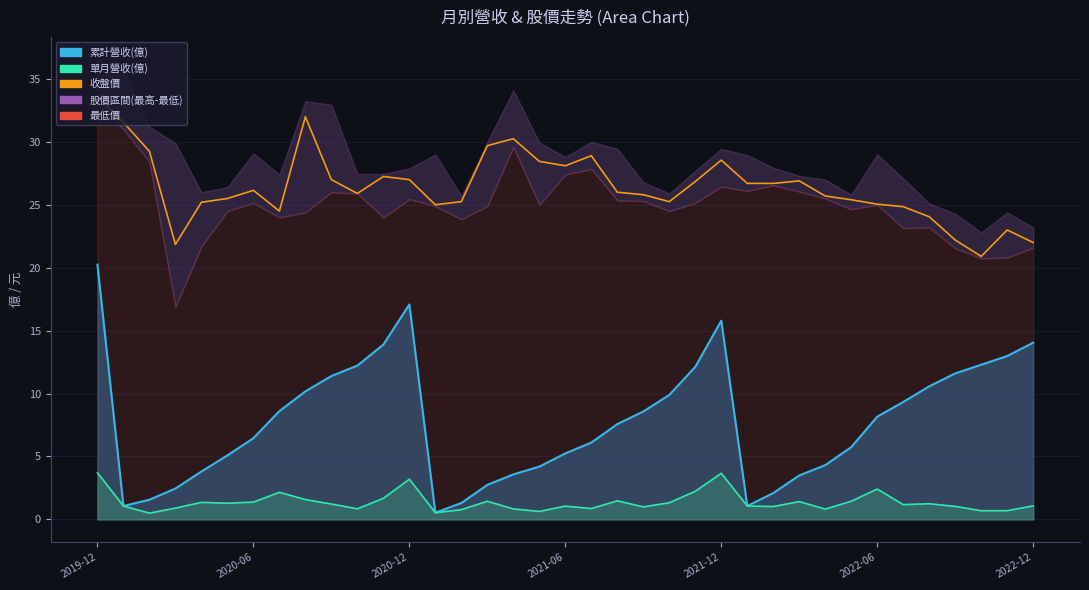

What is the sum of all values?

978.3